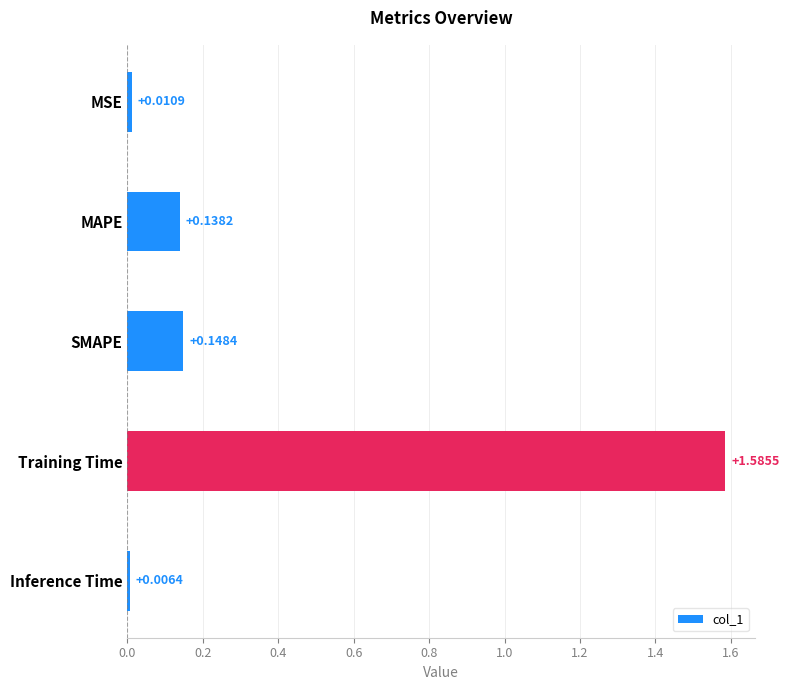

List the labels in order of value, largest first.

Training Time, SMAPE, MAPE, MSE, Inference Time